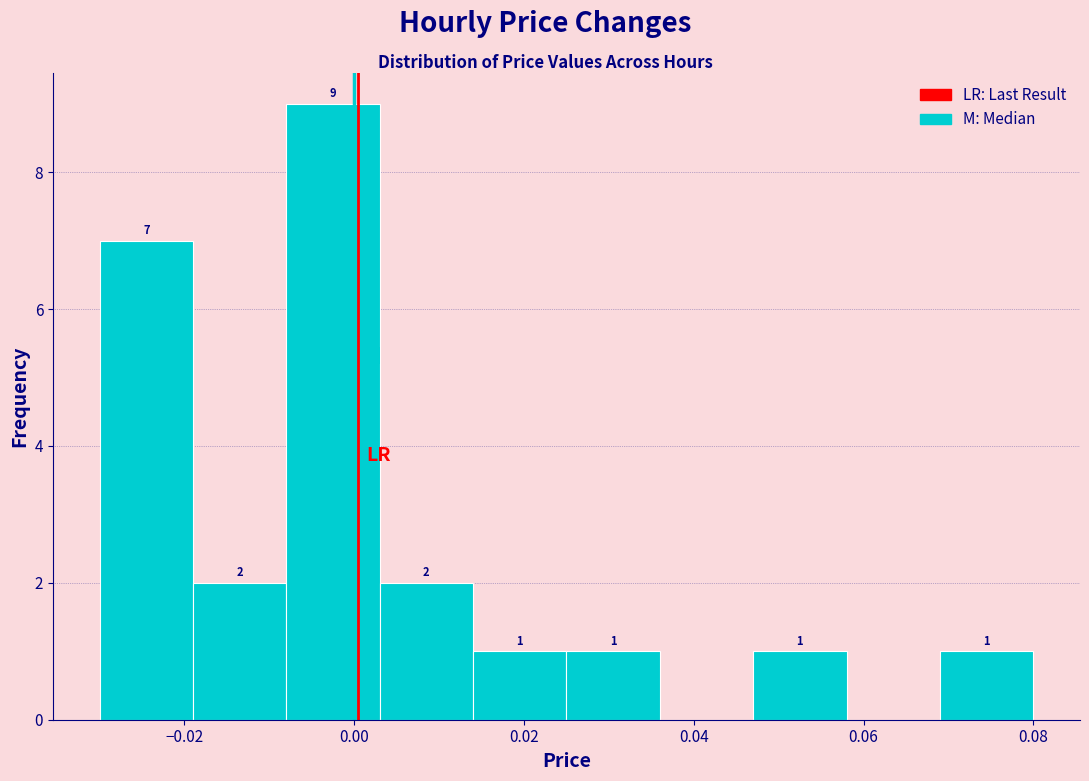

Over which range of the x-axis is the bar tallest?

-0.008 to 0.003